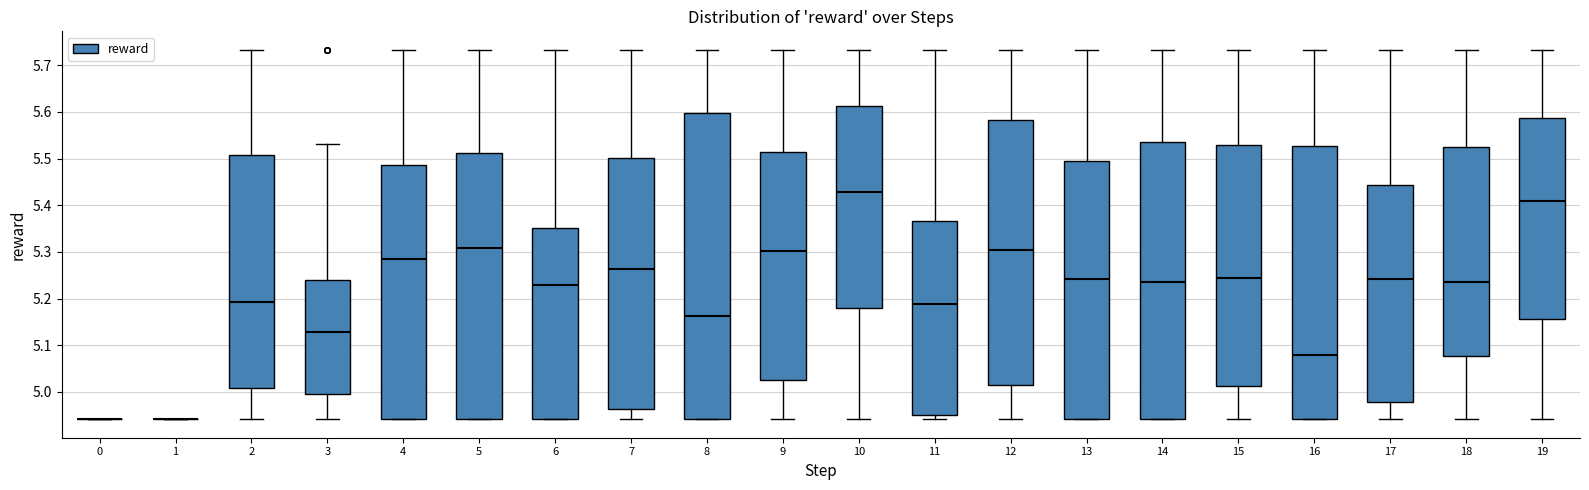

Reading left to right, read every box against the y-axis: the position of its median line, the range the box covers, and the ends of its whiskers. The values are not printed on the chart, so give them approximately, as read against the axis.

0: box collapsed to a line at 4.94, whiskers 4.94 to 4.94
1: box collapsed to a line at 4.94, whiskers 4.94 to 4.94
2: median 5.19, box 5.01 to 5.51, whiskers 4.94 to 5.73
3: median 5.13, box 4.99 to 5.24, whiskers 4.94 to 5.53
4: median 5.28, box 4.94 to 5.49, whiskers 4.94 to 5.73
5: median 5.31, box 4.94 to 5.51, whiskers 4.94 to 5.73
6: median 5.23, box 4.94 to 5.35, whiskers 4.94 to 5.73
7: median 5.26, box 4.96 to 5.50, whiskers 4.94 to 5.73
8: median 5.16, box 4.94 to 5.60, whiskers 4.94 to 5.73
9: median 5.30, box 5.03 to 5.51, whiskers 4.94 to 5.73
10: median 5.43, box 5.18 to 5.61, whiskers 4.94 to 5.73
11: median 5.19, box 4.95 to 5.37, whiskers 4.94 to 5.73
12: median 5.30, box 5.01 to 5.58, whiskers 4.94 to 5.73
13: median 5.24, box 4.94 to 5.49, whiskers 4.94 to 5.73
14: median 5.24, box 4.94 to 5.54, whiskers 4.94 to 5.73
15: median 5.24, box 5.01 to 5.53, whiskers 4.94 to 5.73
16: median 5.08, box 4.94 to 5.53, whiskers 4.94 to 5.73
17: median 5.24, box 4.98 to 5.44, whiskers 4.94 to 5.73
18: median 5.24, box 5.08 to 5.53, whiskers 4.94 to 5.73
19: median 5.41, box 5.16 to 5.59, whiskers 4.94 to 5.73